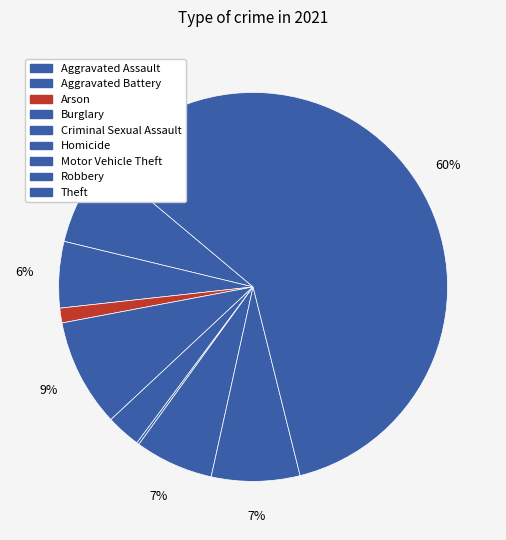

To the nearest percent, what is the difference between the Arson and Homicide slice percentages?

1%